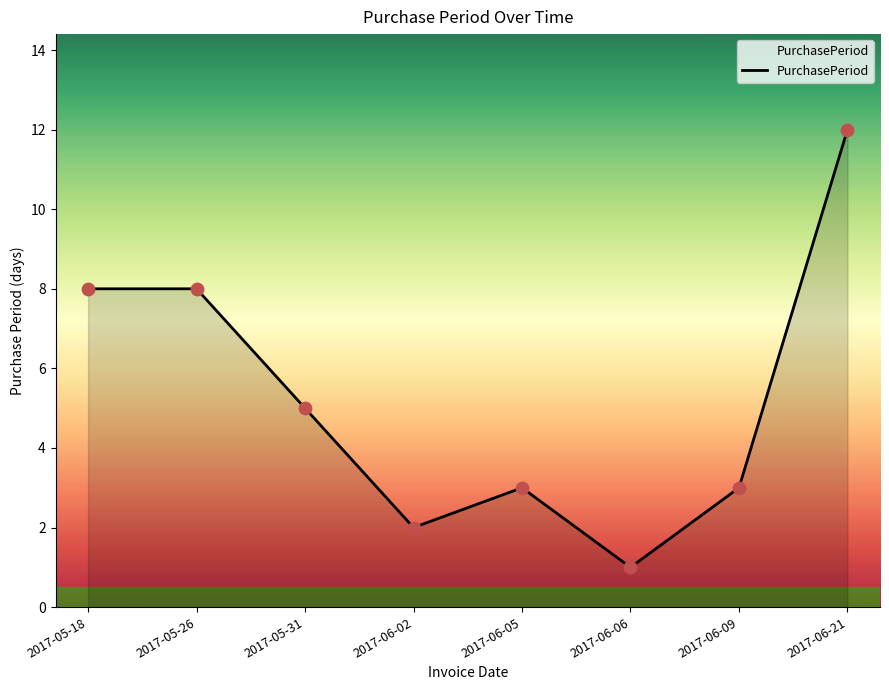

What is the change in value from 2017-06-02 to 2017-06-09?

+1